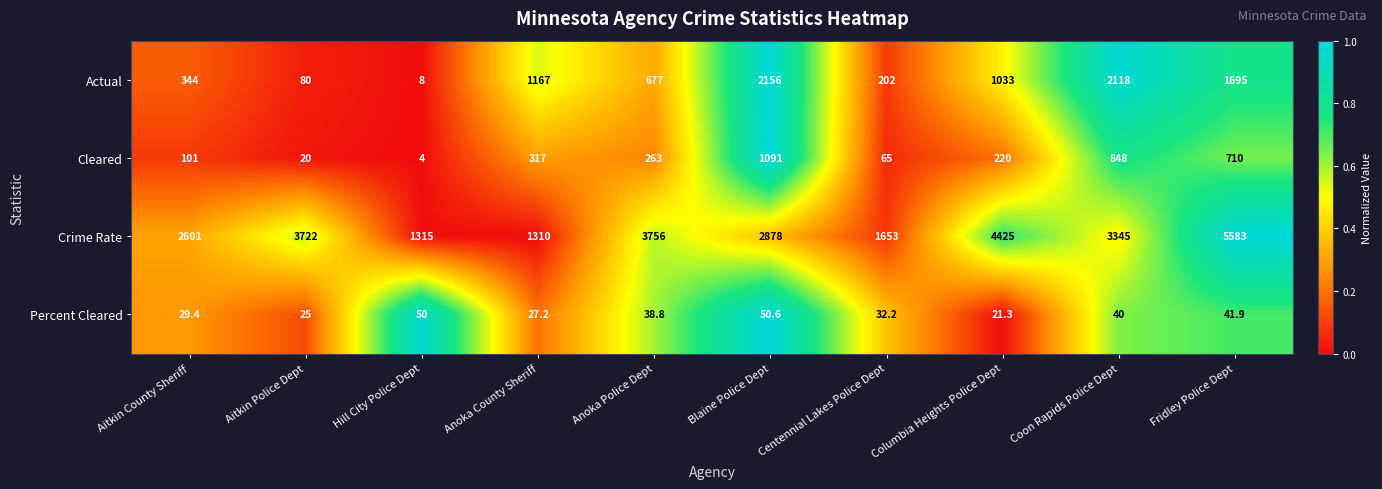

Which series has the largest range (max minus min)?

Crime Rate